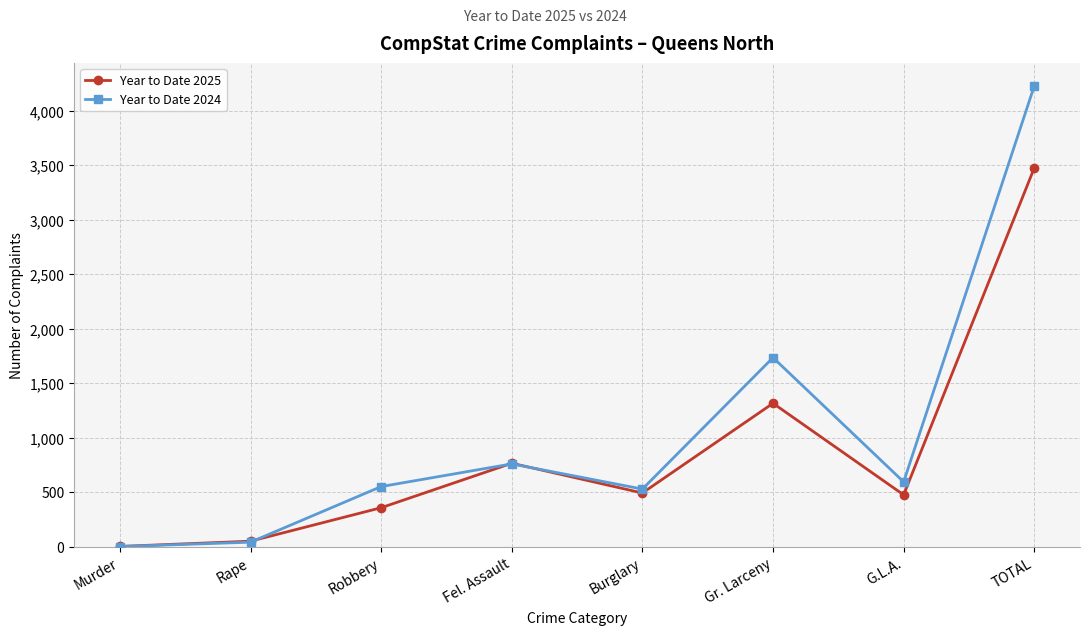

At which label does Year to Date 2024 reach its peak?

TOTAL